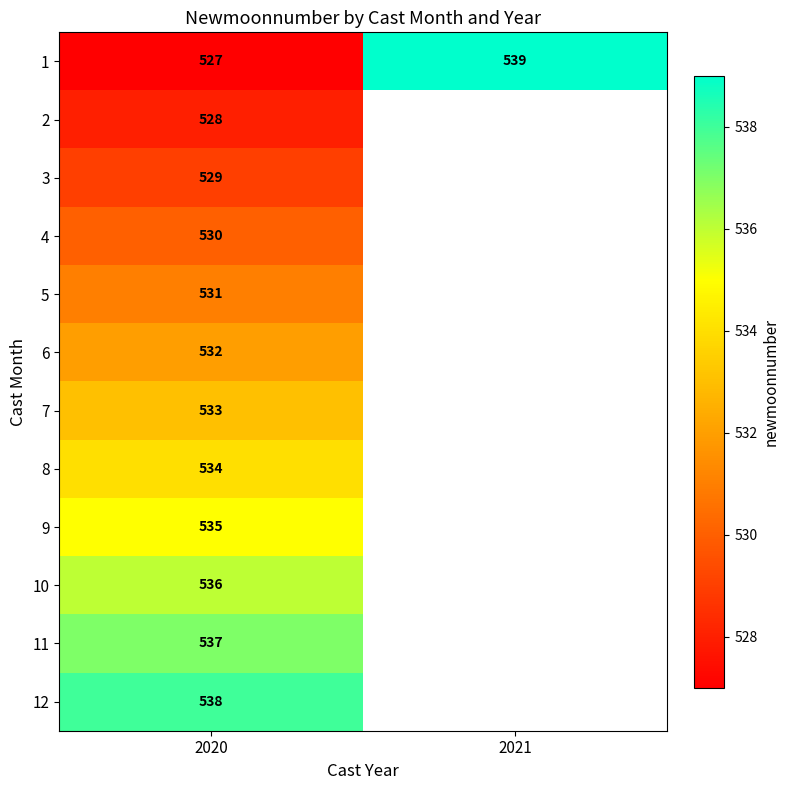

True or false: 8 has a value of 926 at 2020.

False